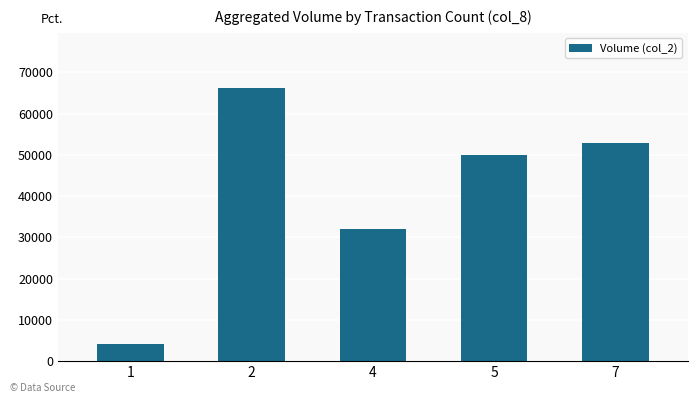

The value at 4 is 53171. True or false?

False